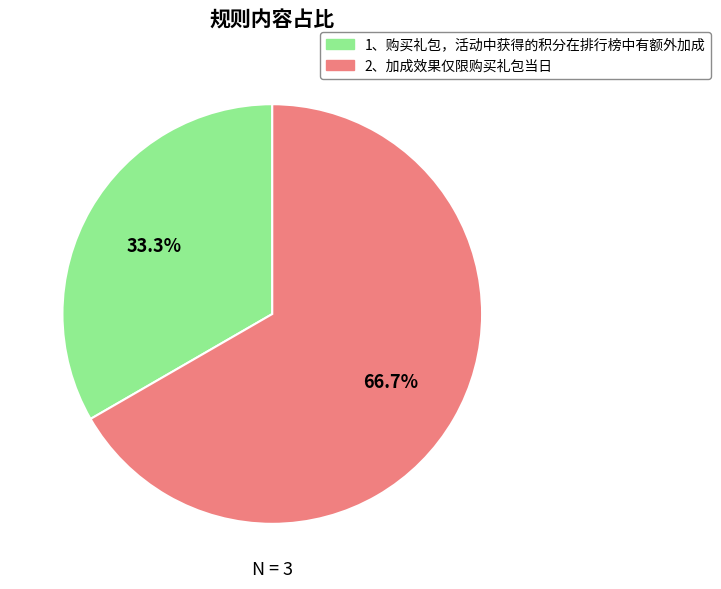

Is it true that 1、购买礼包，活动中获得的积分在排行榜中有额外加成 is 28% of the pie?

False